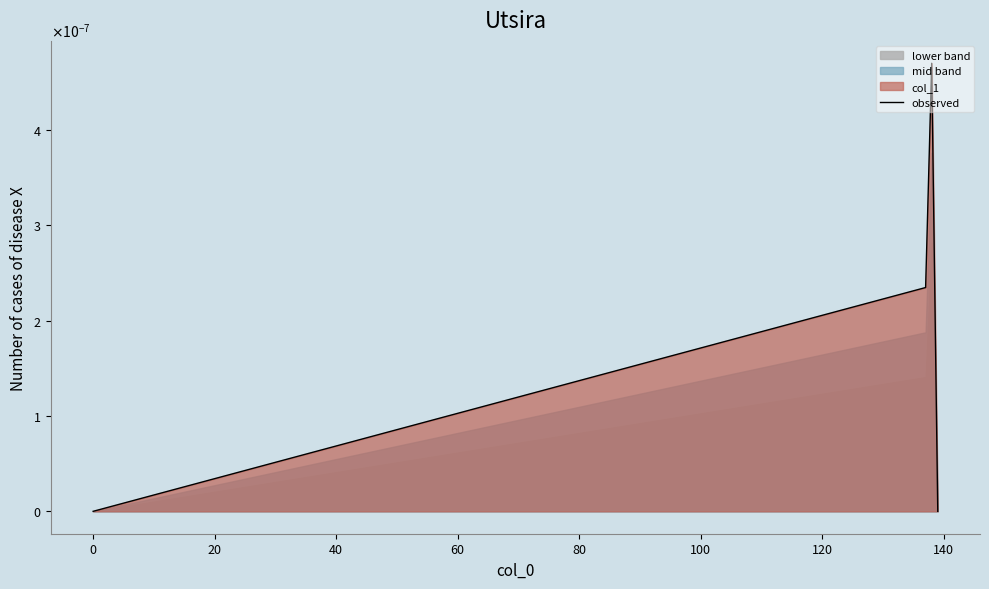

What is the label of the 3rd point from the left?

20